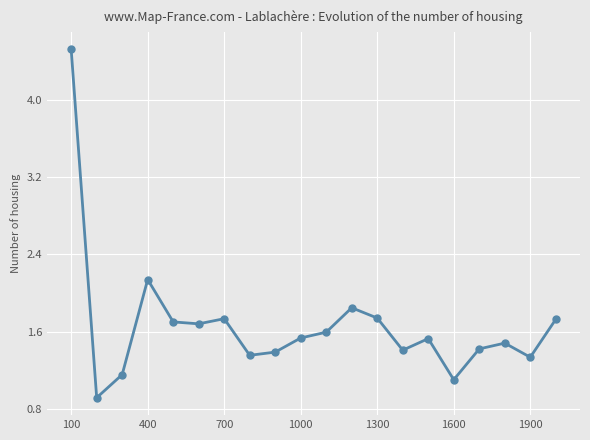

What is the greatest value displayed?

4.5